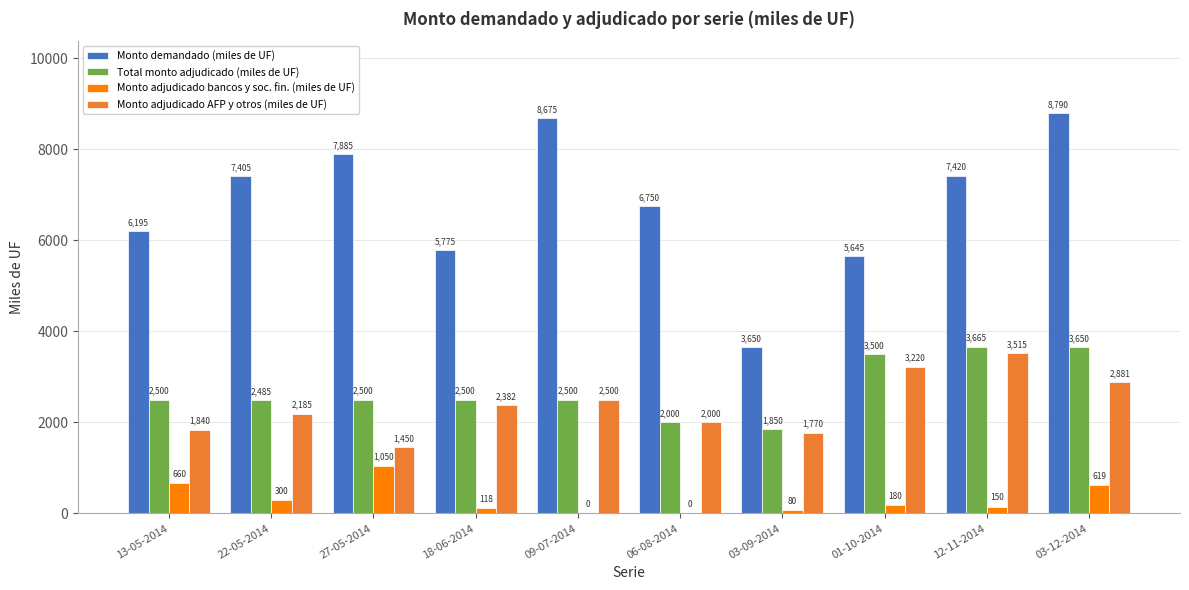

Does the chart contain stacked bars?

No